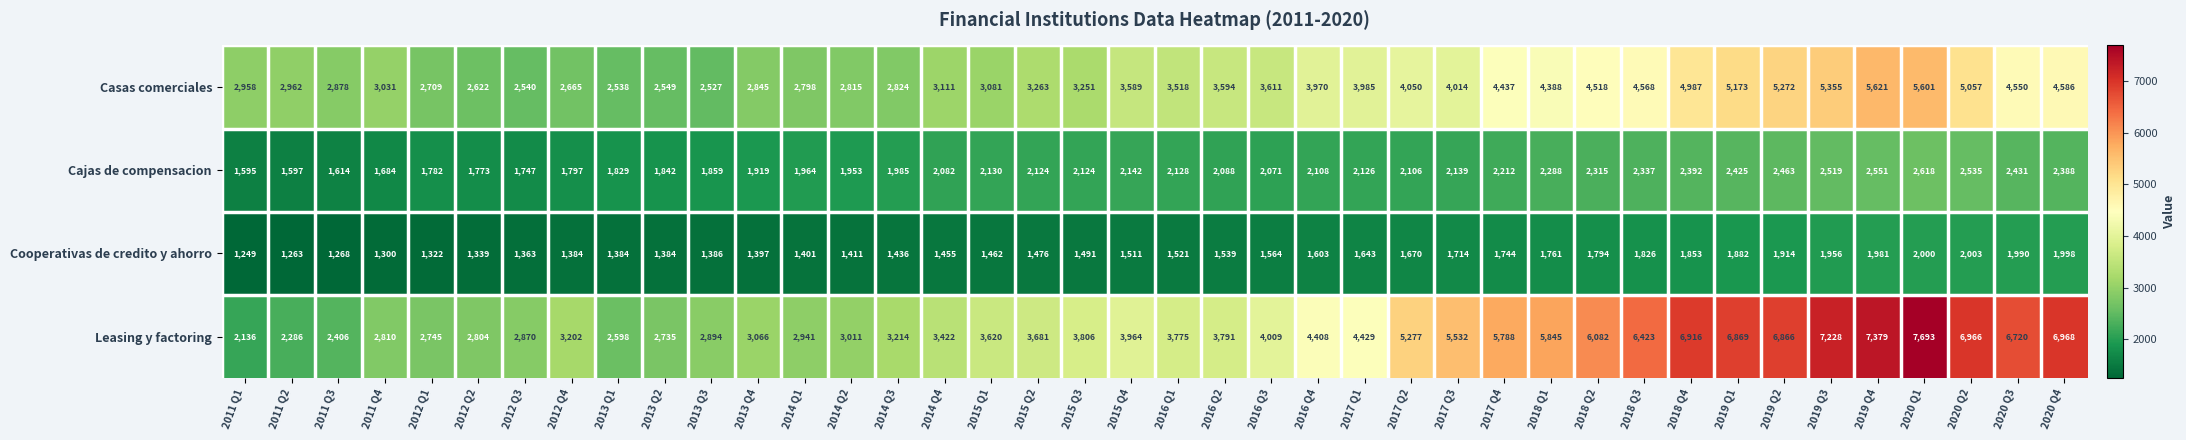

Rank the series at 2012 Q2 from highest to lowest value.

Leasing y factoring, Casas comerciales, Cajas de compensacion, Cooperativas de credito y ahorro